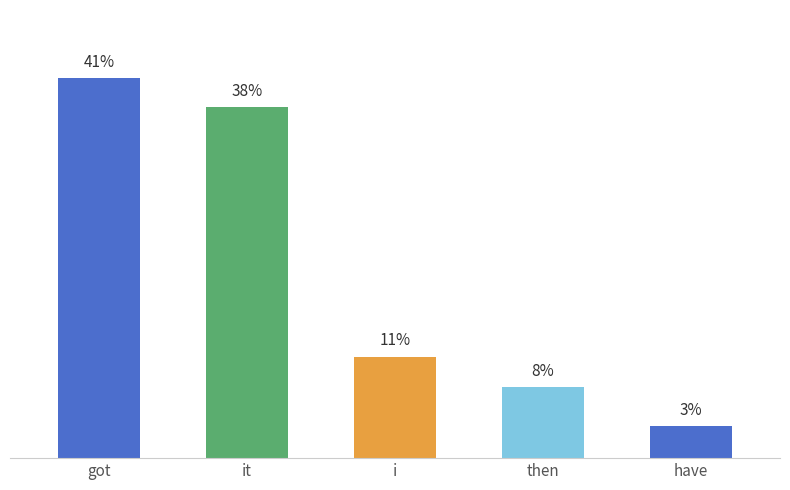

Read the value at got.

40.7